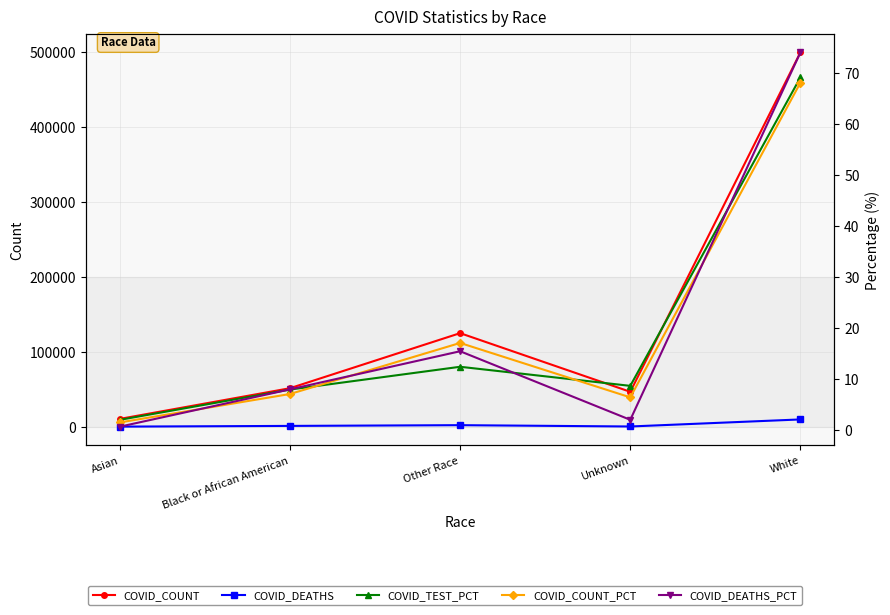

In COVID_DEATHS_PCT, how many points are higher than both neighbors (excluding endpoints)?

1